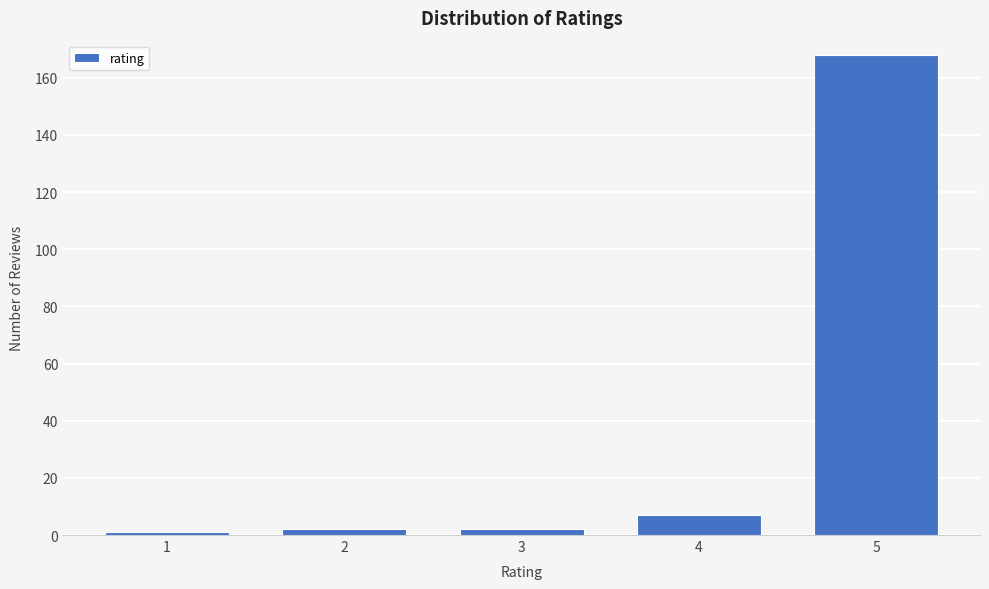

Reading left to right, transcribe all the data shown in this chart.

1=1	2=2	3=2	4=7	5=168